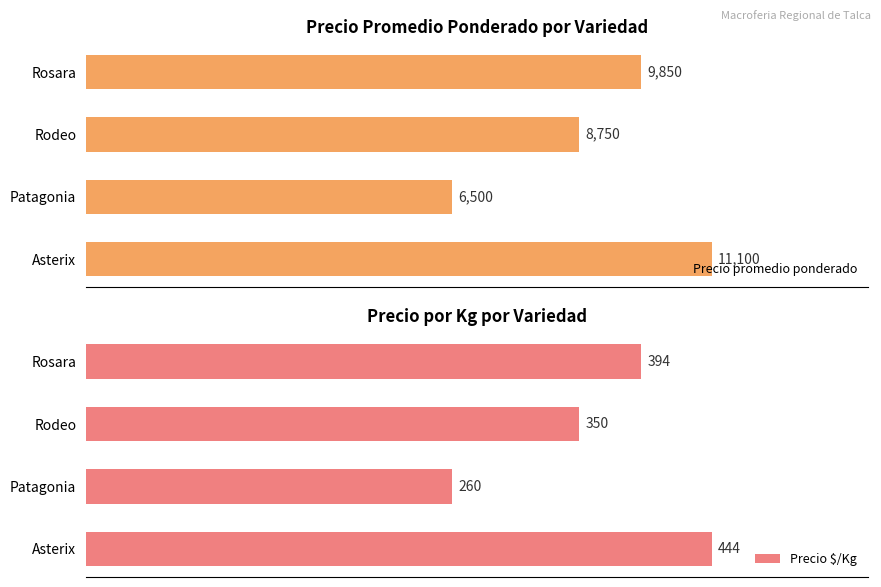

Rank the series at 0 from highest to lowest value.

Precio promedio ponderado, Precio $/Kg